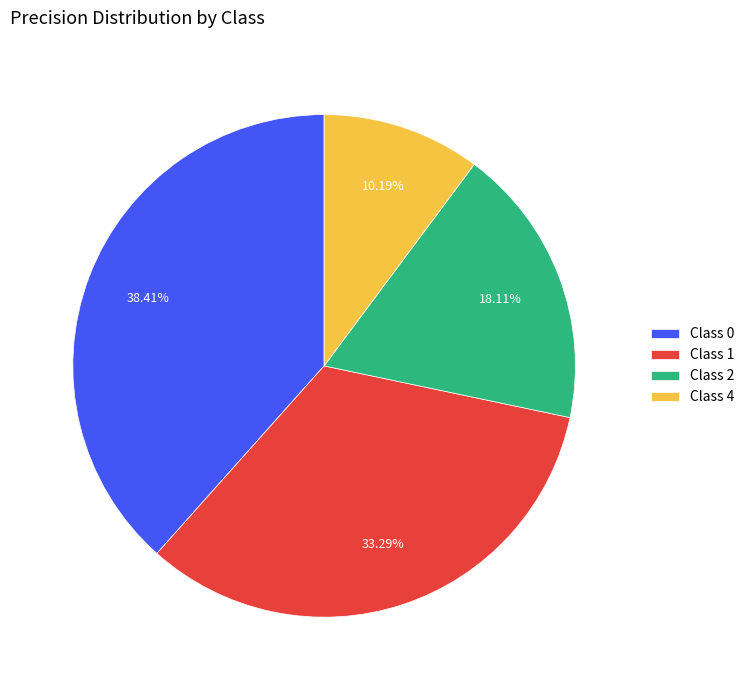

Do Class 0 and Class 4 together represent more than half of the pie?

No